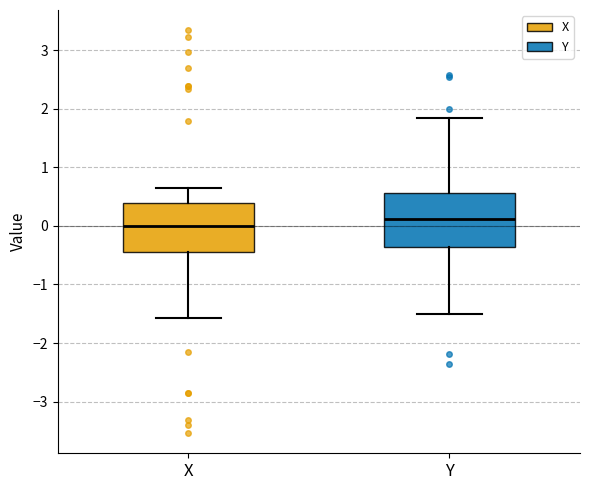

Which box's median line is the lowest?

X